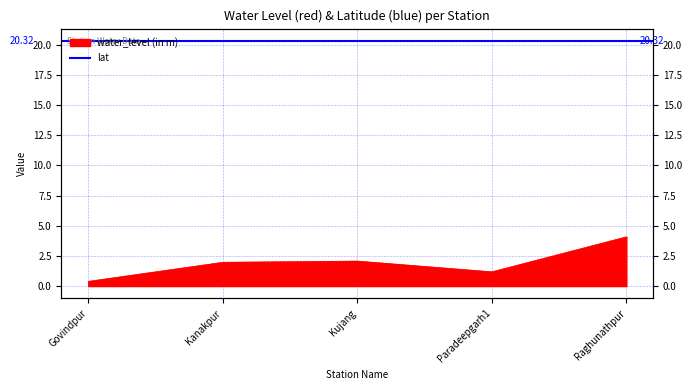

What is the average value?

1.9